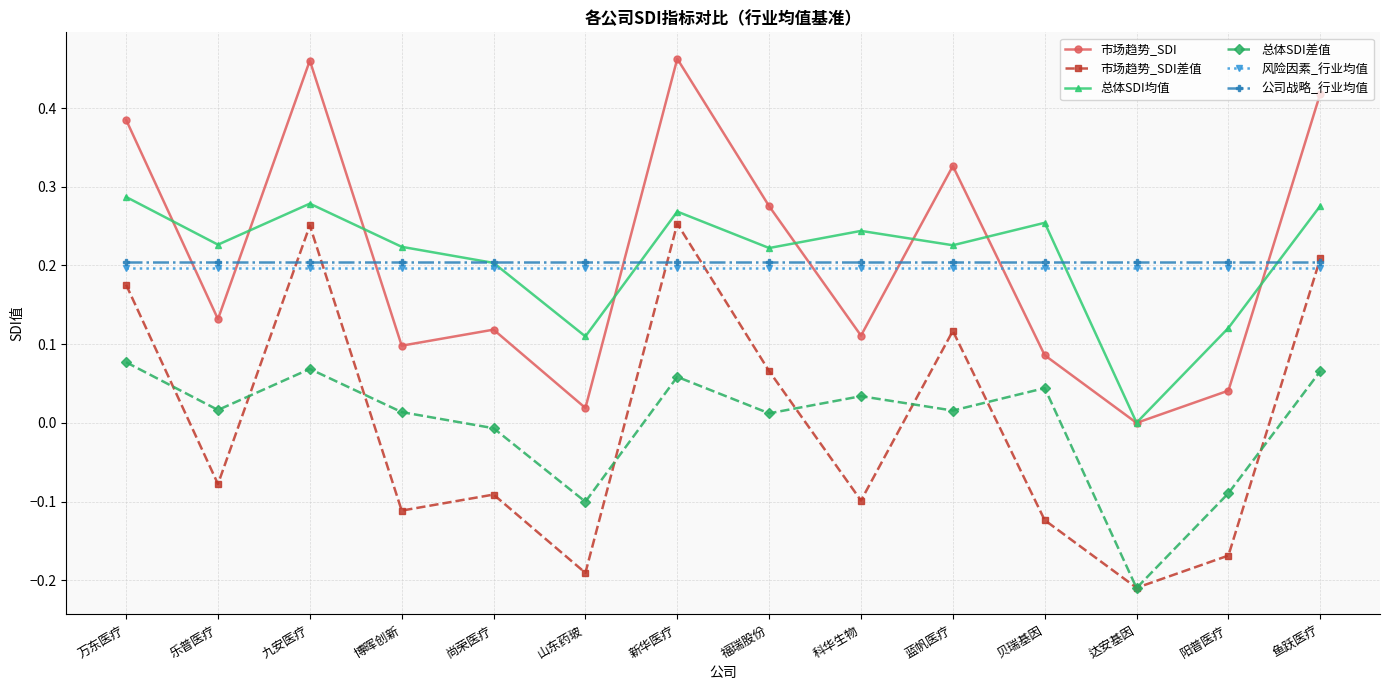

Which label corresponds to the smallest value in the chart?

达安基因